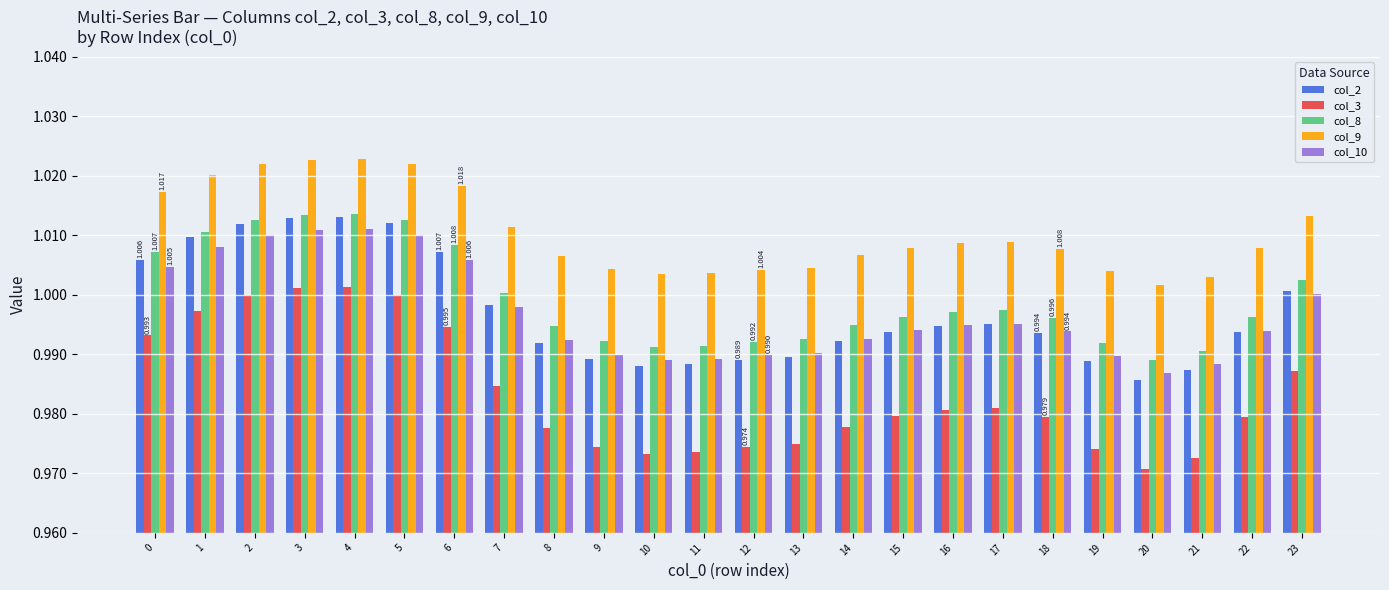

The value of col_9 at 8 is 0.7. True or false?

False